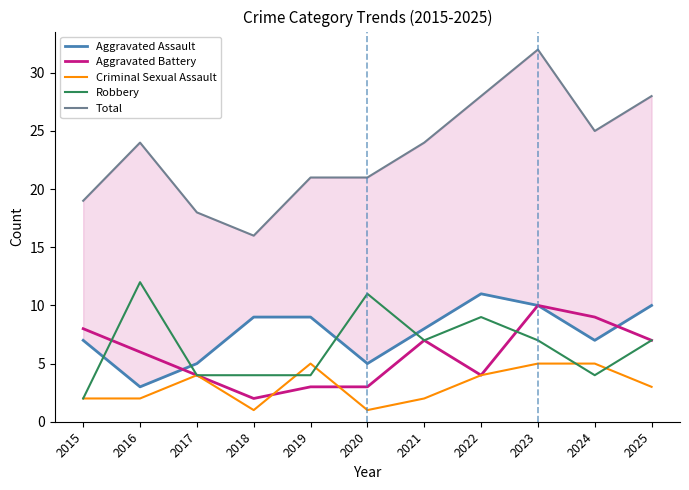

In Aggravated Battery, how many points are lower than both neighbors (excluding endpoints)?

2